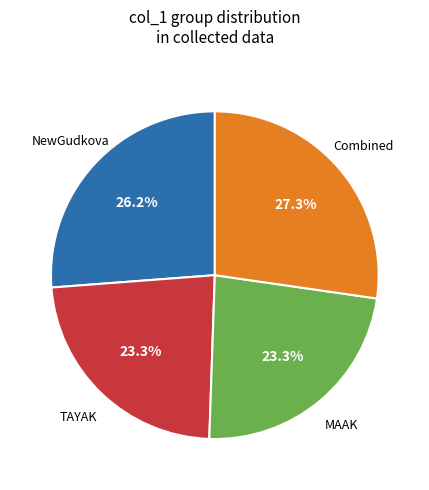

Does any single category account for the majority?

No